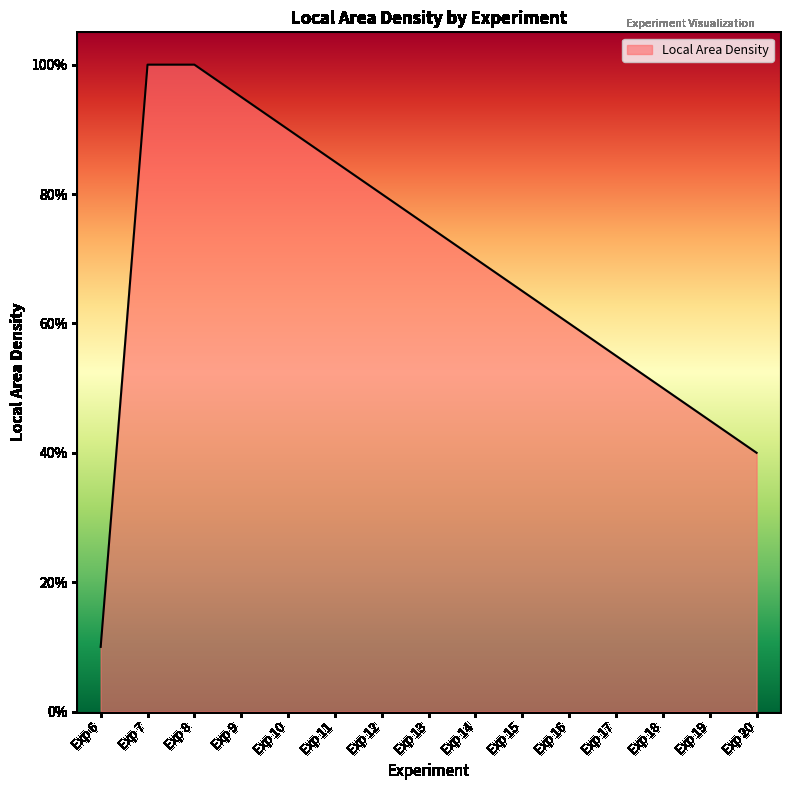

True or false: the data has more than 2 interior local peaks.

False